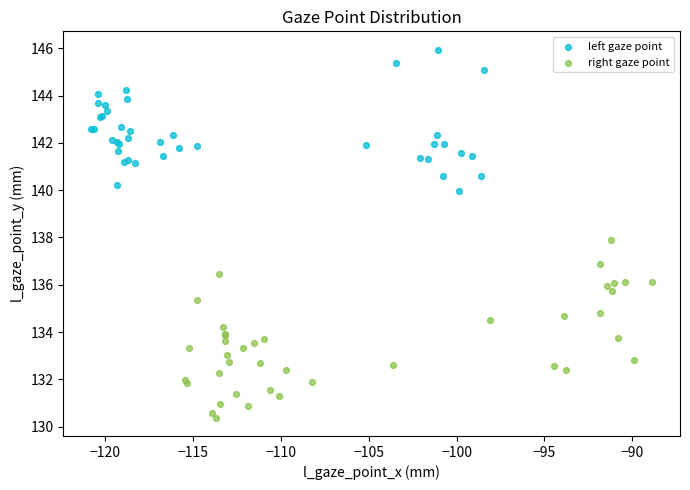

Which series contains the lowest Y value?

right gaze point